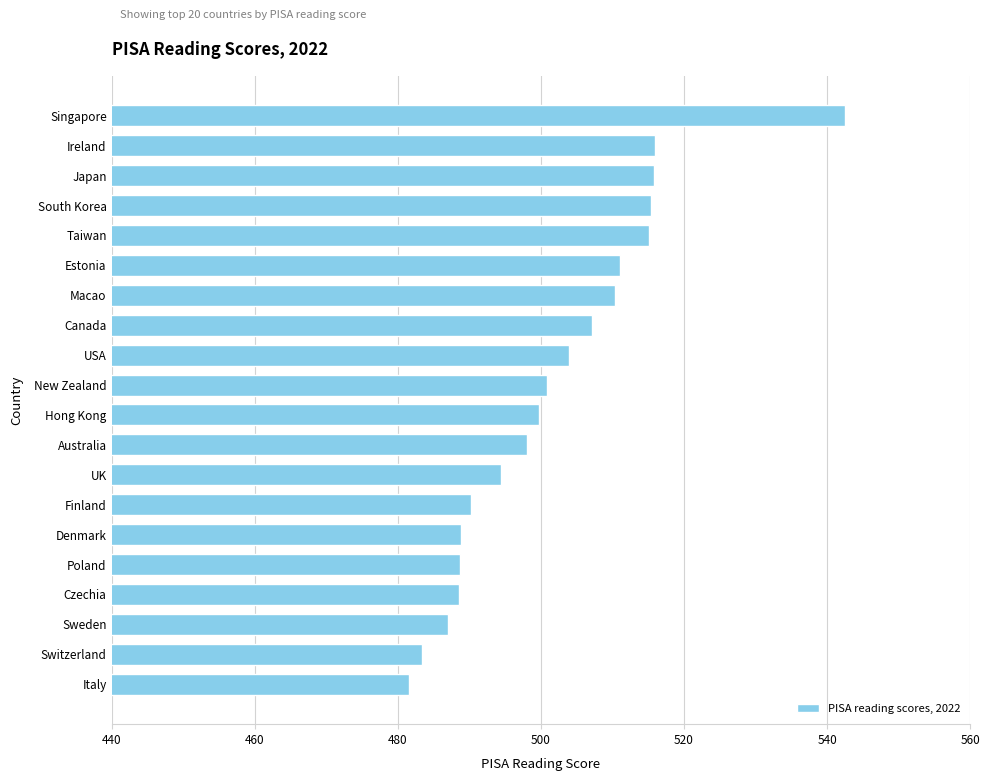

What is the difference between the second highest and second lowest values?

32.7